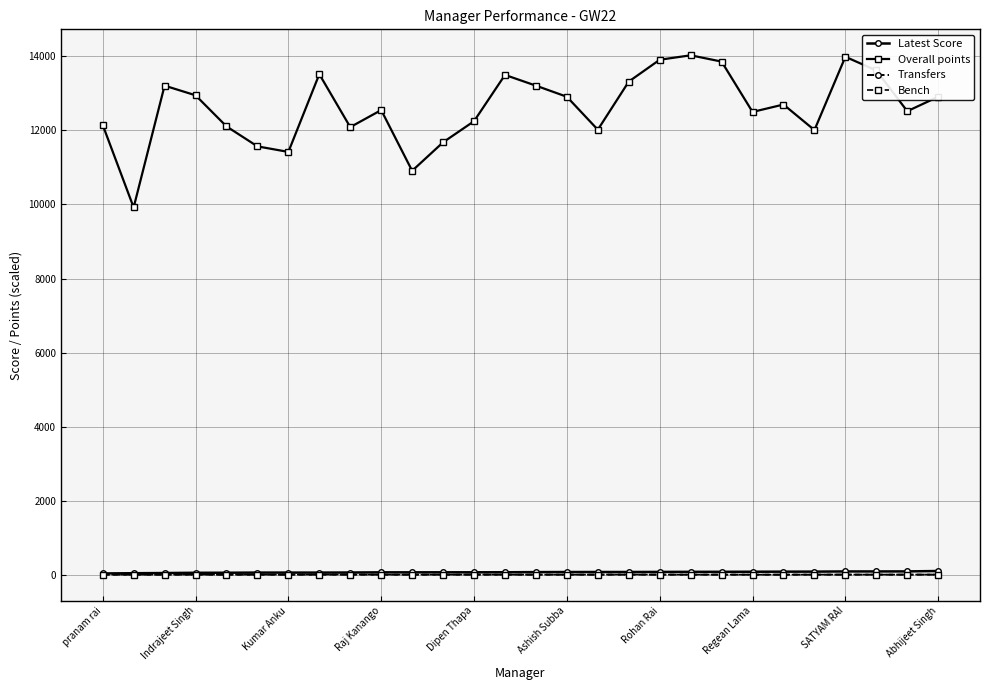

True or false: Overall points and Latest Score intersect in this chart.

False